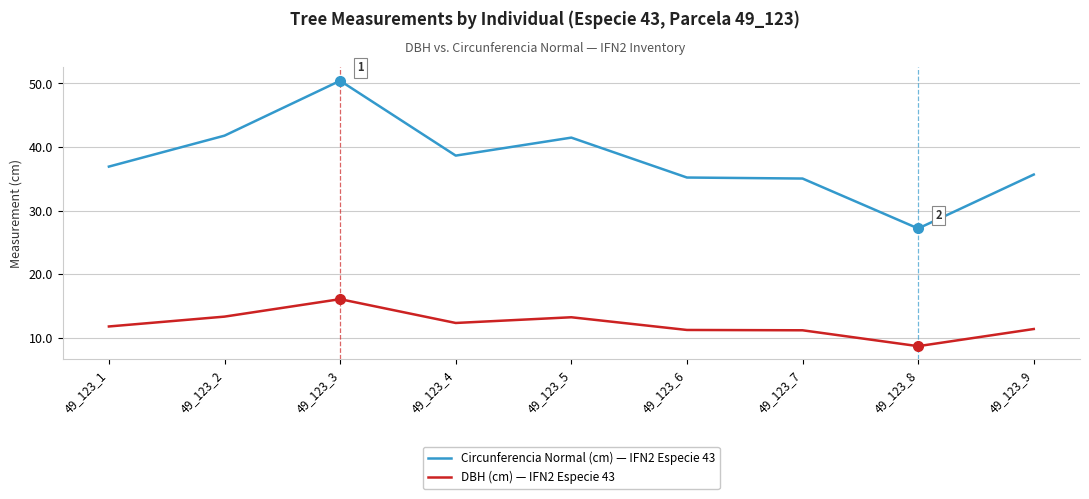

Rank the series by their maximum value, from lowest to highest.

DBH (cm) — IFN2 Especie 43, Circunferencia Normal (cm) — IFN2 Especie 43